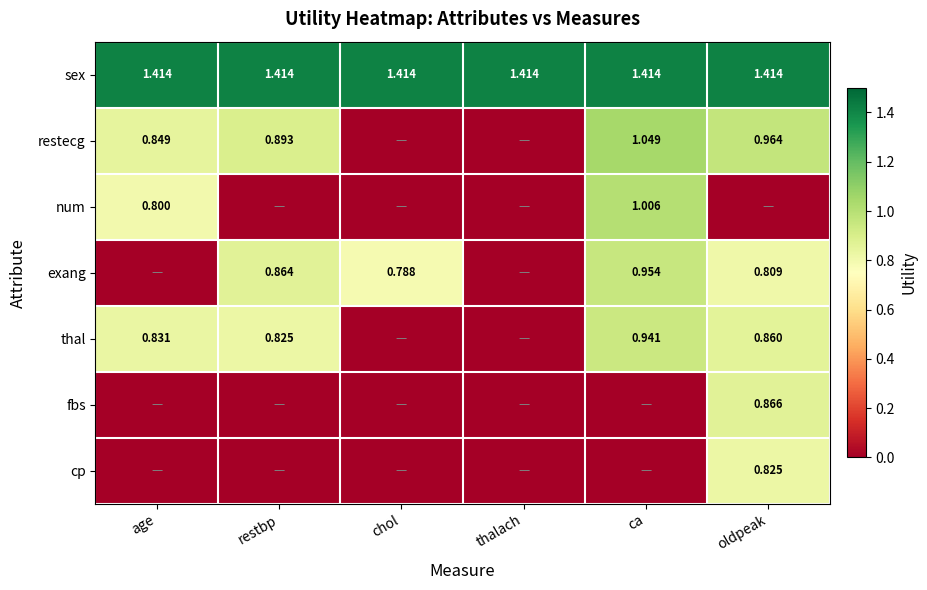

Which series has the largest range (max minus min)?

restecg